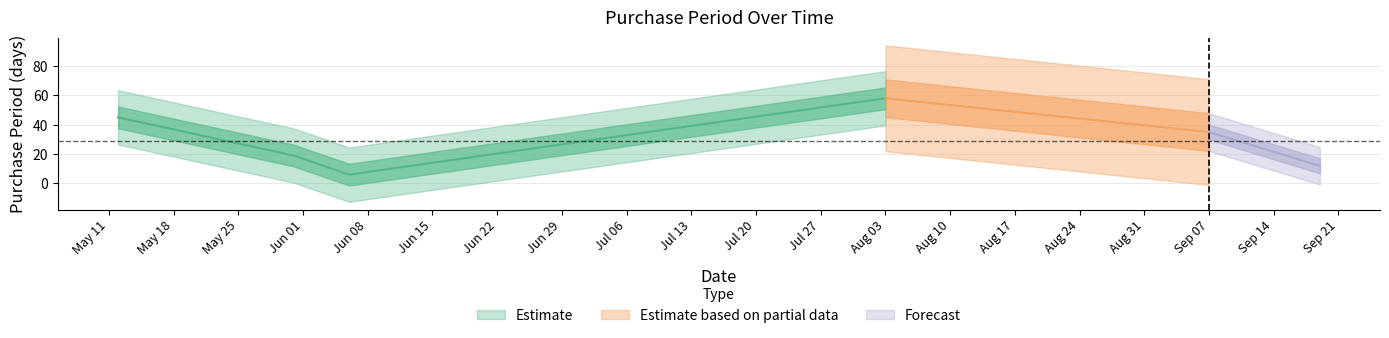

What is the change in value from 2016-05-31 to 2016-09-07?

+16